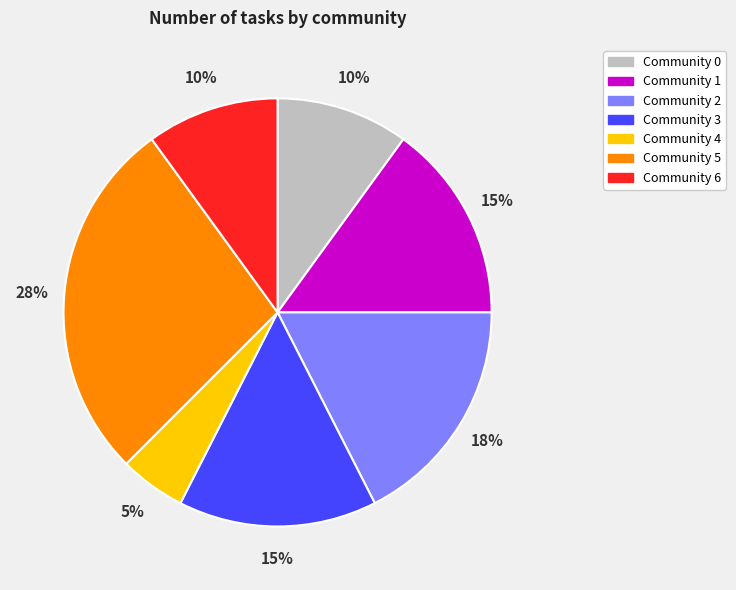

Which category has the smallest portion of the pie?

Community 4